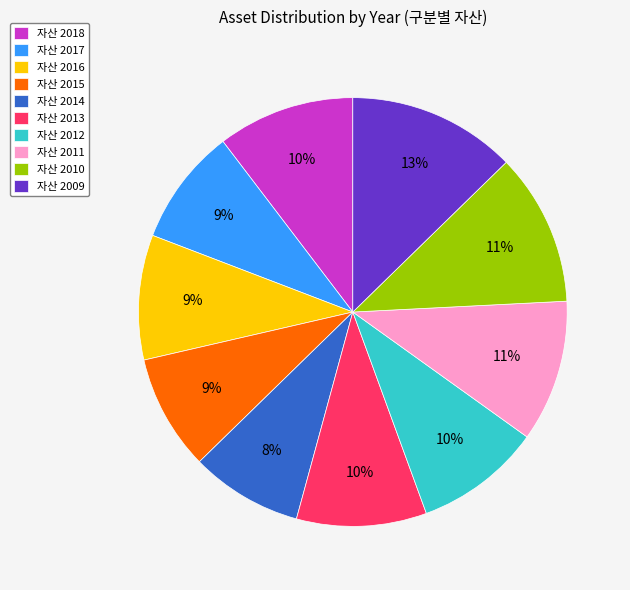

Is there any slice that represents more than half of the pie?

No